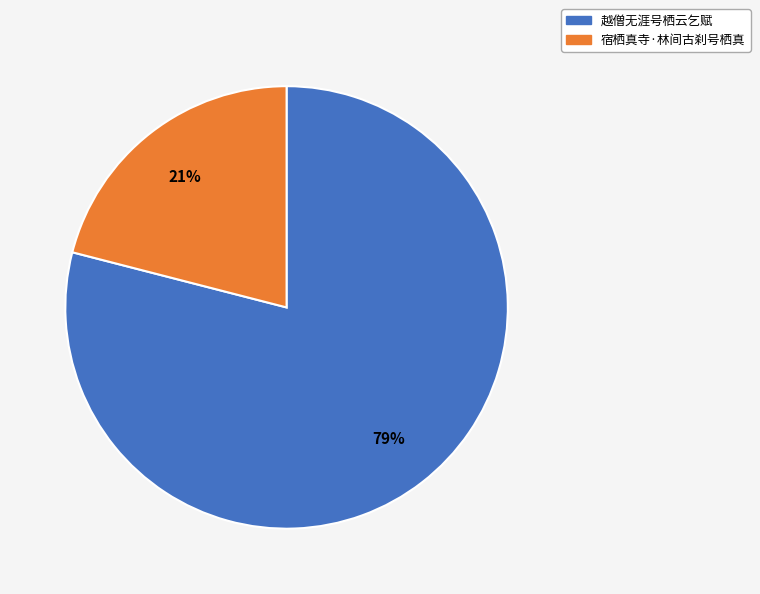

What percentage is the 宿栖真寺·林间古刹号栖真 slice, to the nearest percent?

21%